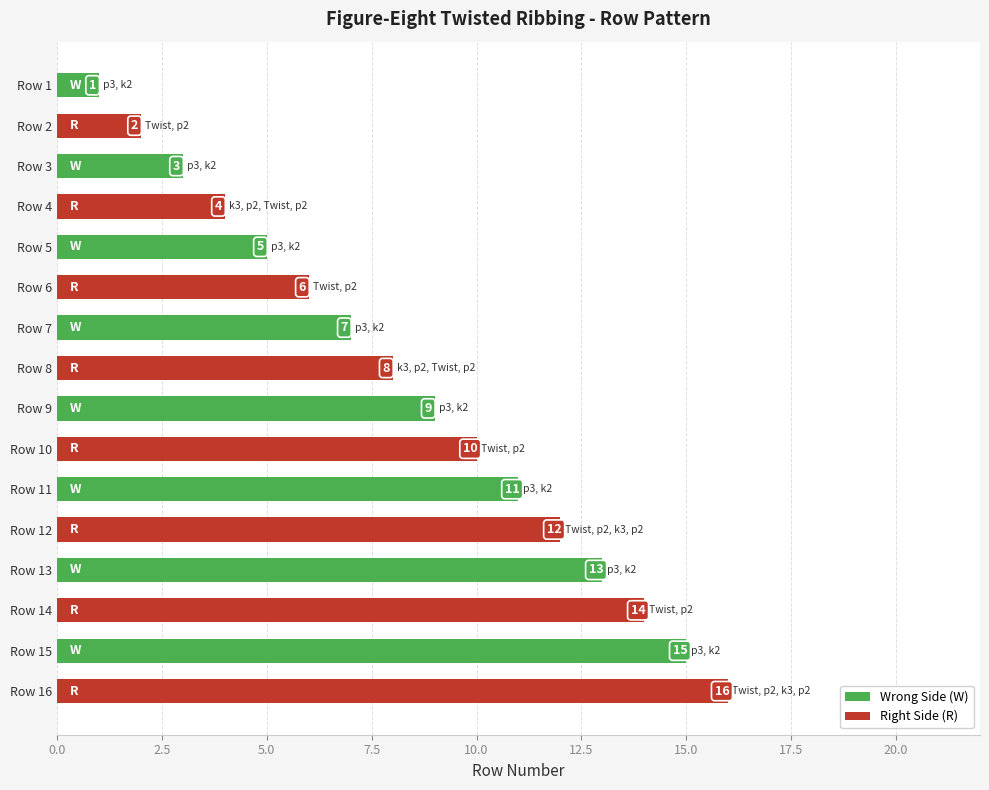

What is the difference between the maximum and minimum values?

15